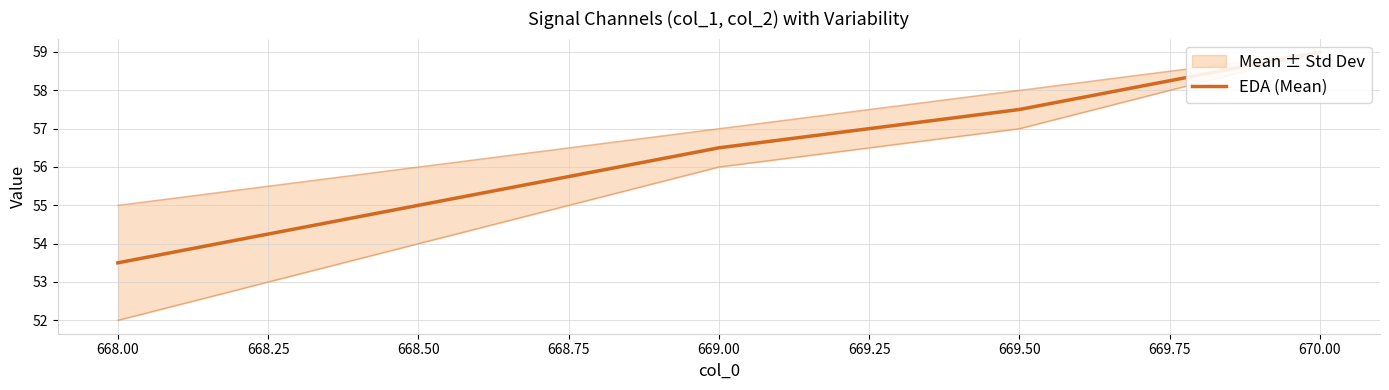

How many lines are shown in the chart?

1